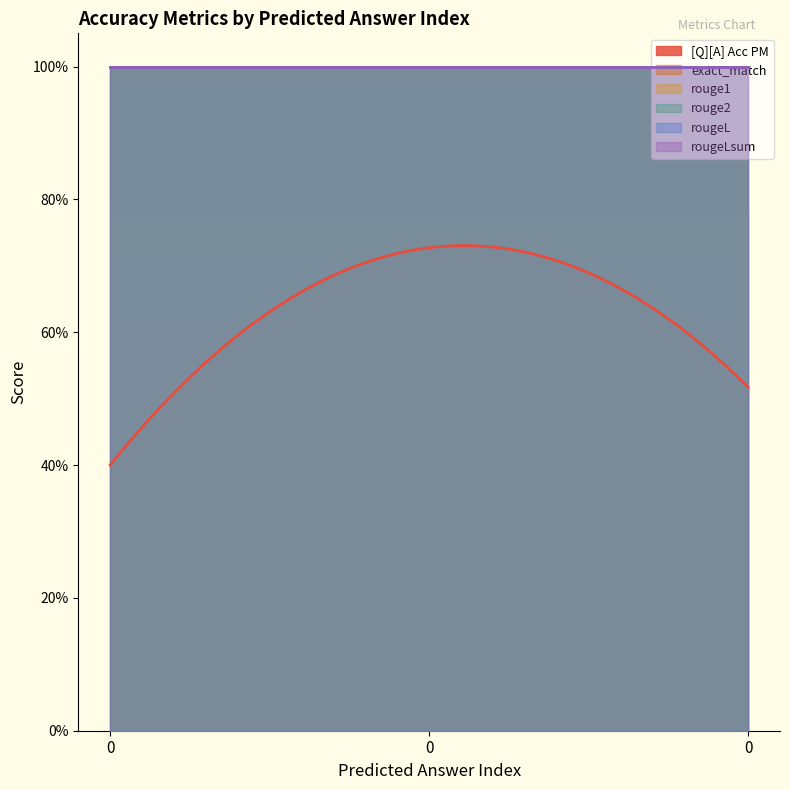

What are all the series names shown in the legend?

[Q][A] Acc PM, exact_match, rouge1, rouge2, rougeL, rougeLsum